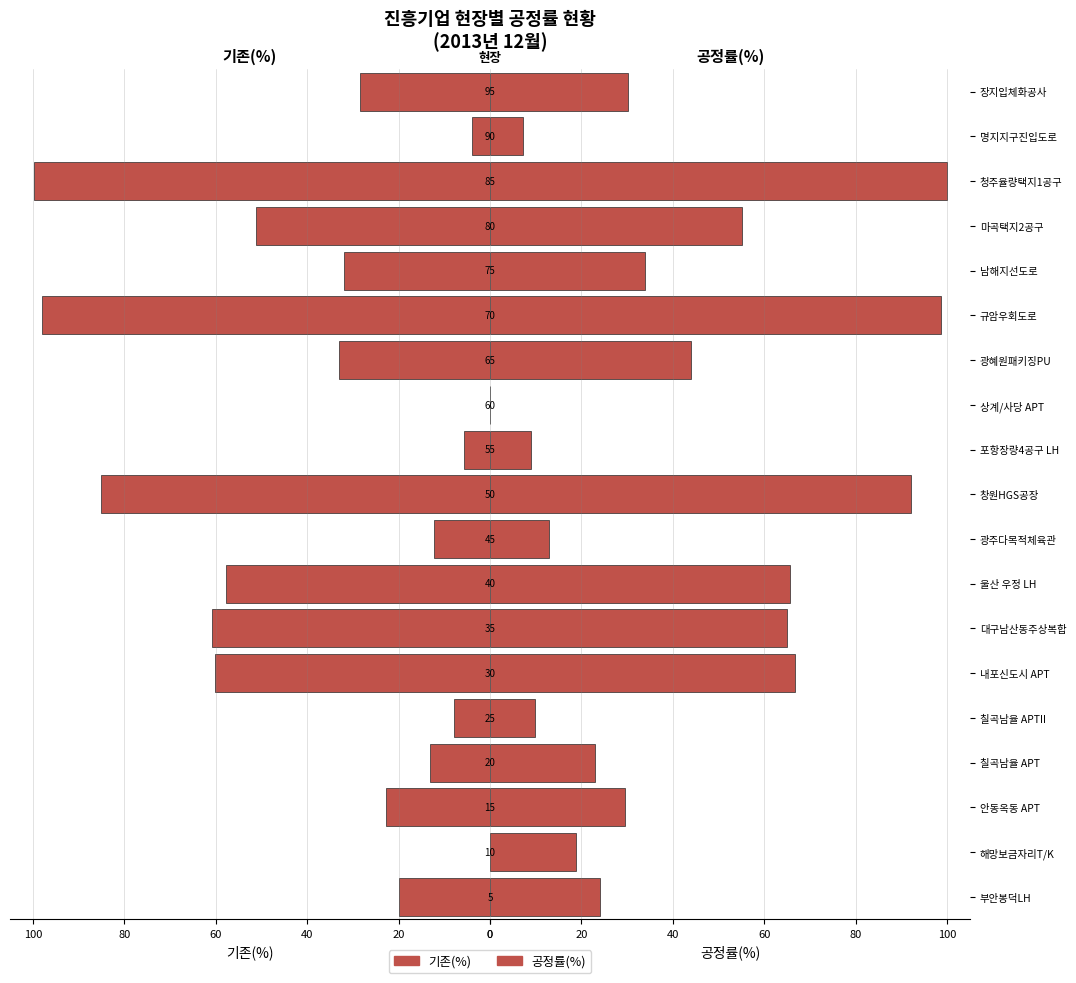

What is the value of the 공정률(%) bar at the 16th from the left?

55.1